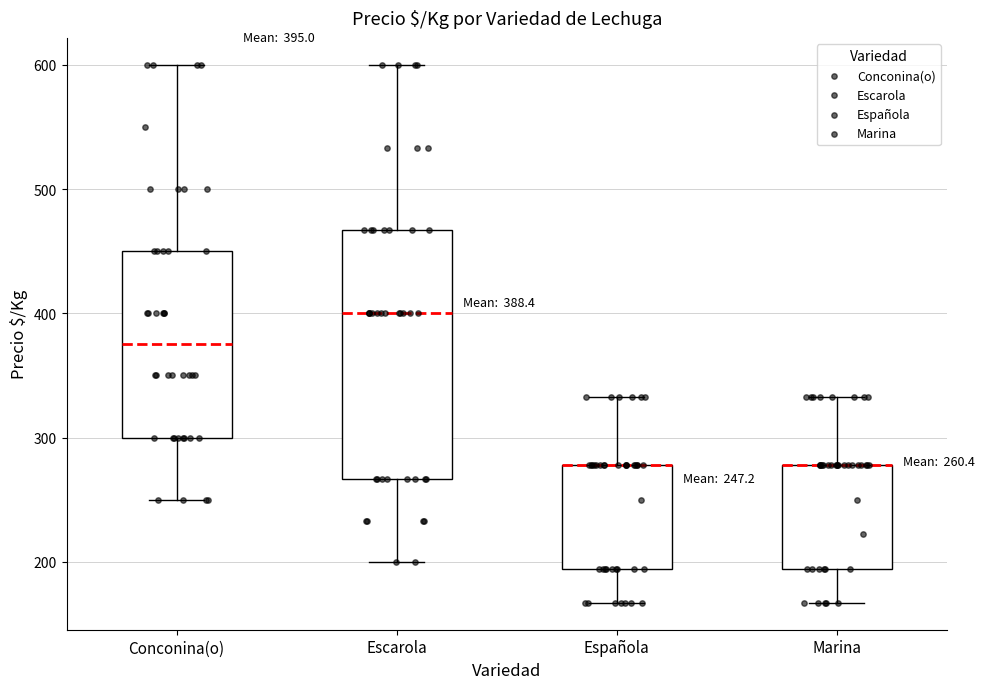

Comparing the boxes themselves (not the whiskers), which one is the tallest?

Escarola